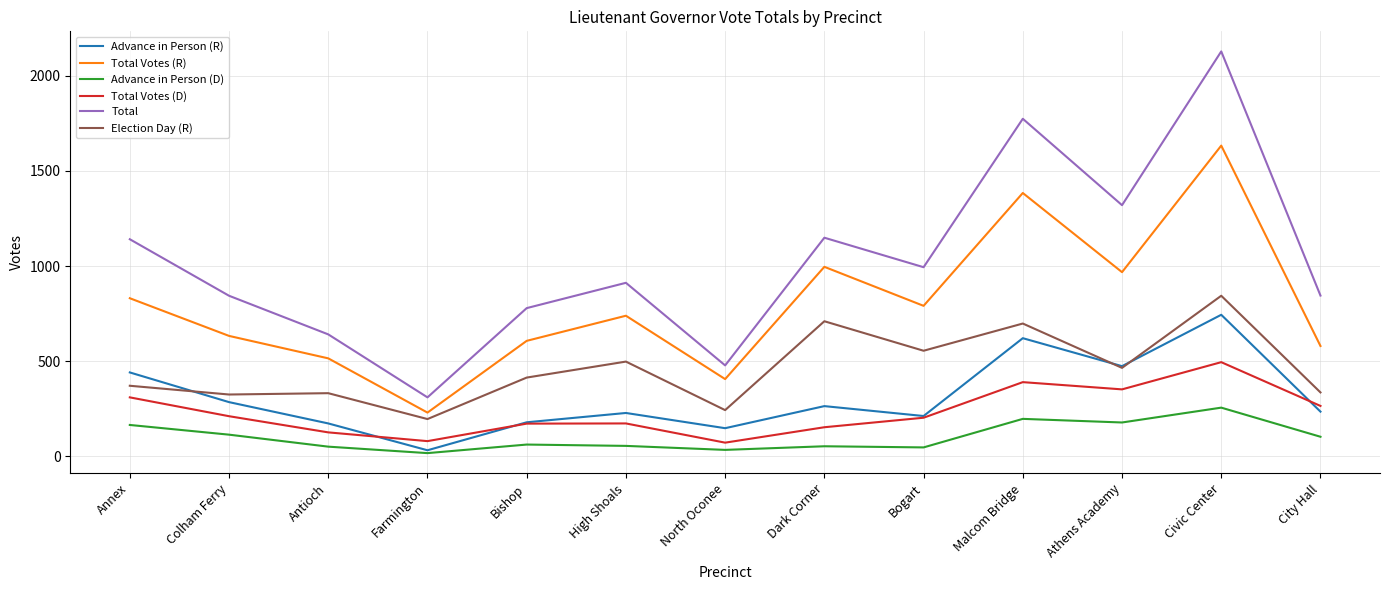

Between Colham Ferry and Civic Center, which series saw the biggest shift?

Total